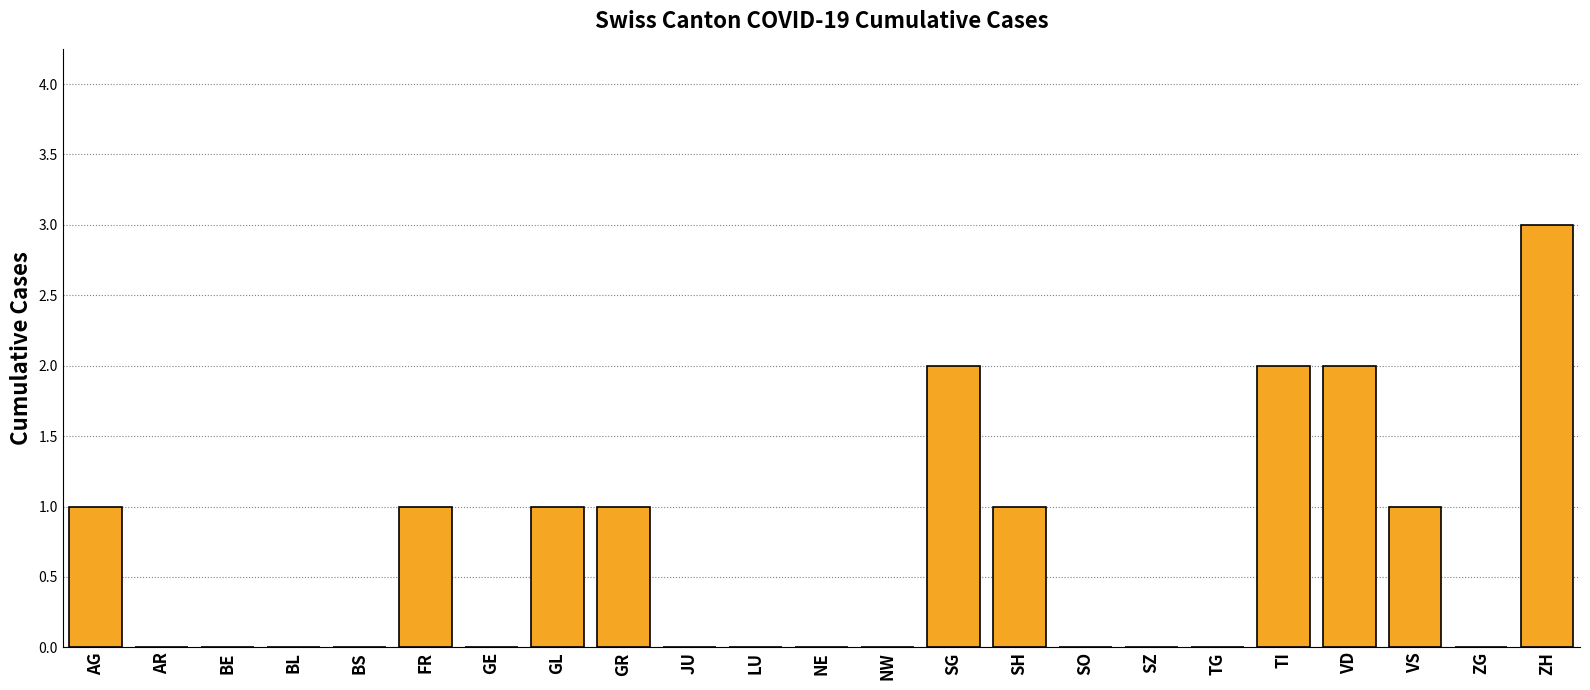

Between VS and LU, which is larger?

VS